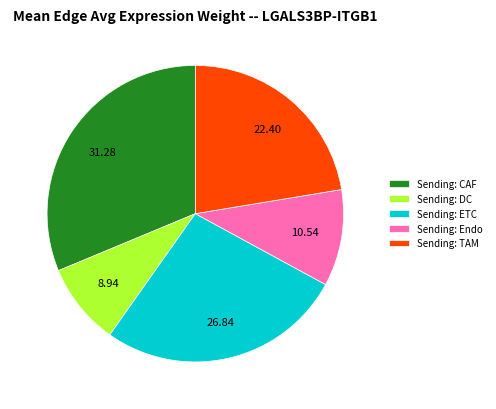

Is the sum of Sending: TAM and Sending: DC greater than half?

No